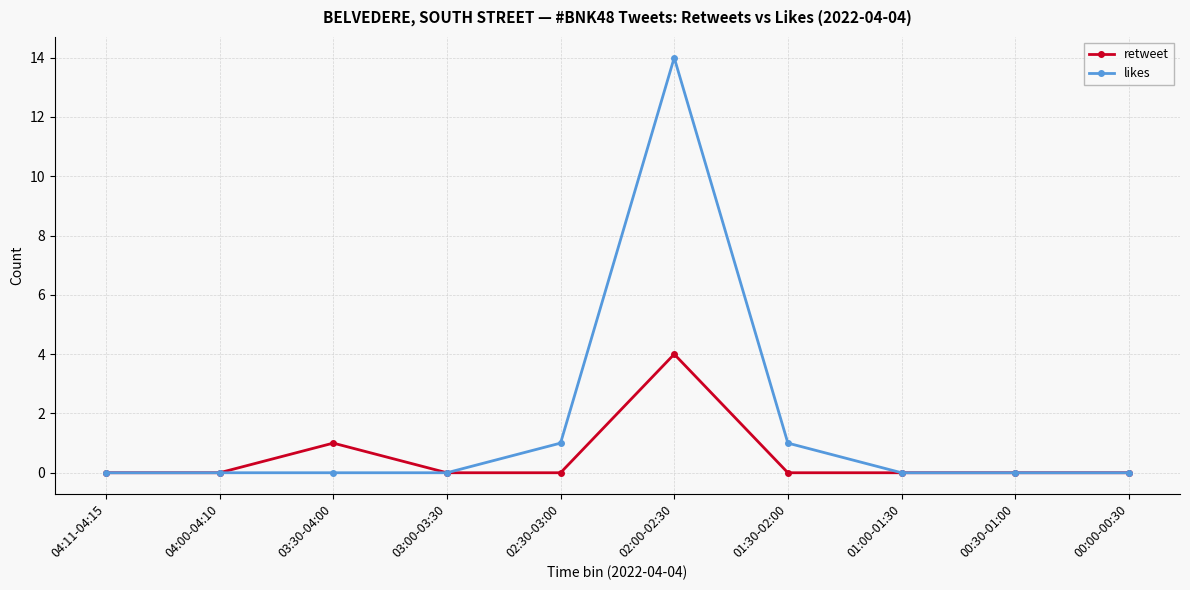

Which series has the widest spread of values?

likes